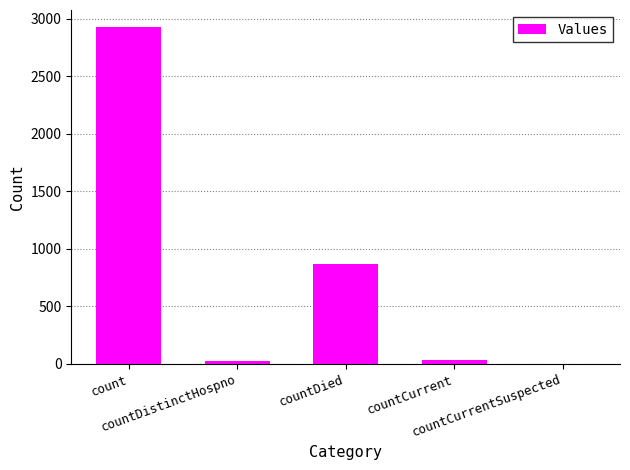

What is the maximum value shown in the chart?

2931